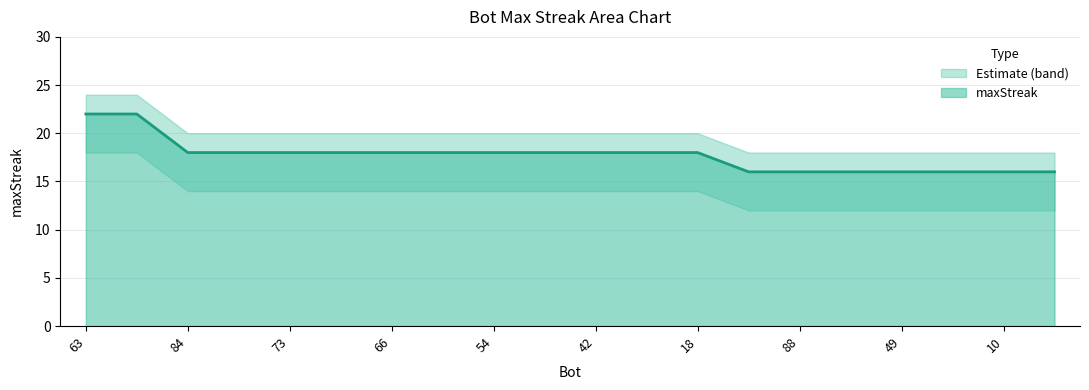

True or false: maxStreak has a value of 29 at 66.

False